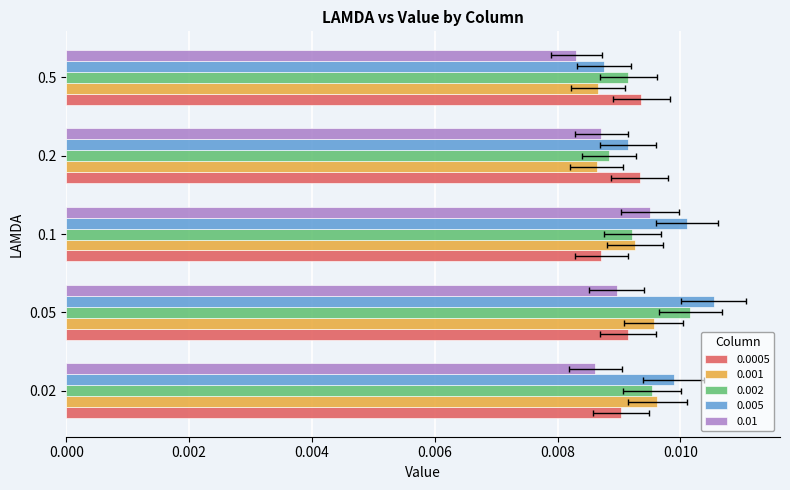

True or false: 0.005 has a value of 0.0 at 0.05.

False